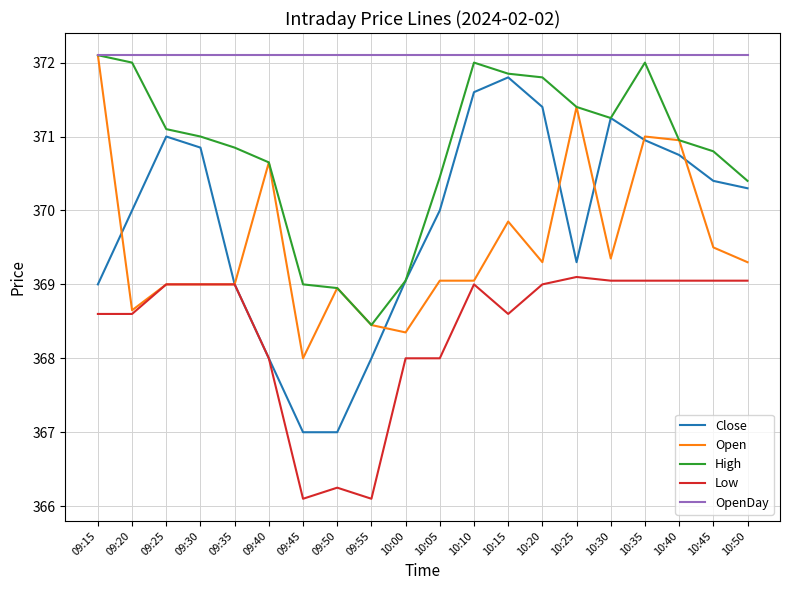

How many series are shown in this chart?

5